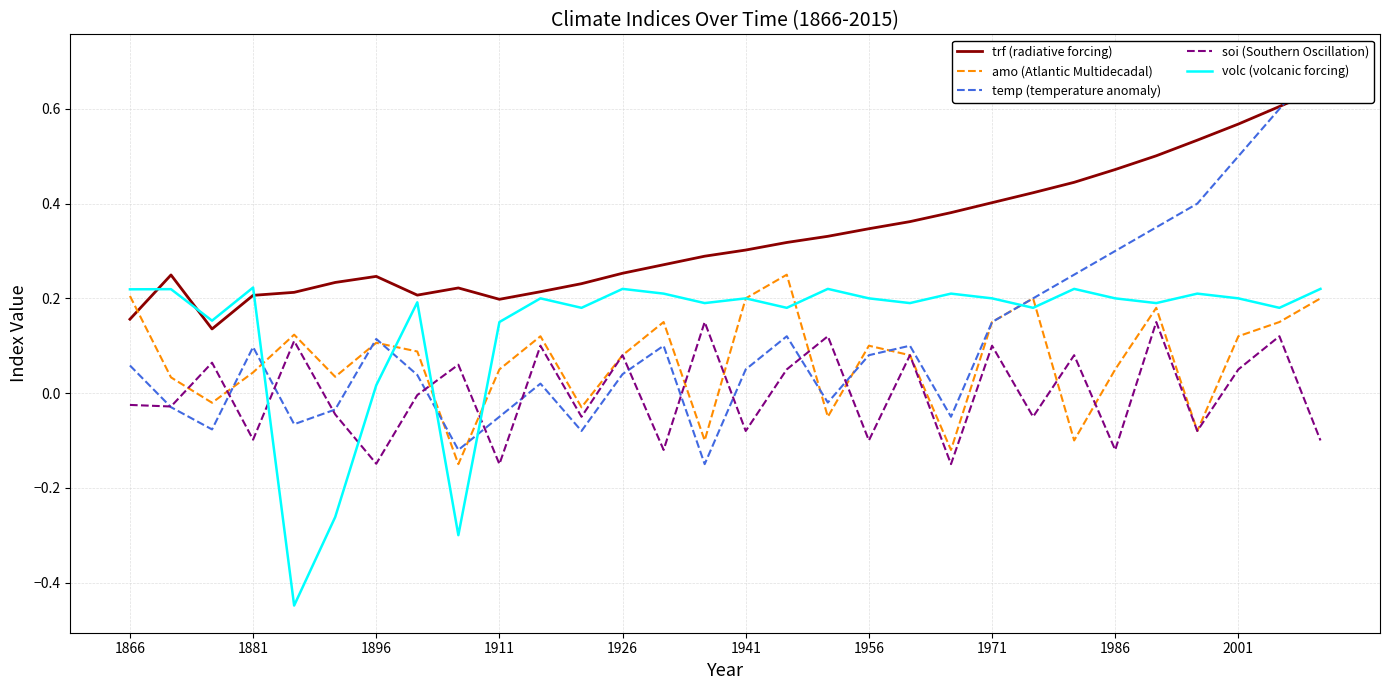

How many positive values does the volc (volcanic forcing) series have?

27